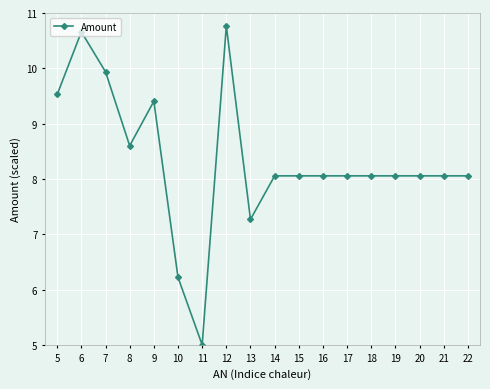

What is the sum of all values?

149.9